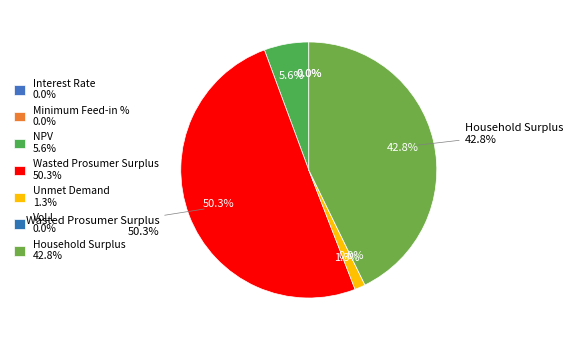

Do VoLL and Minimum Feed-in % together represent more than half of the pie?

No